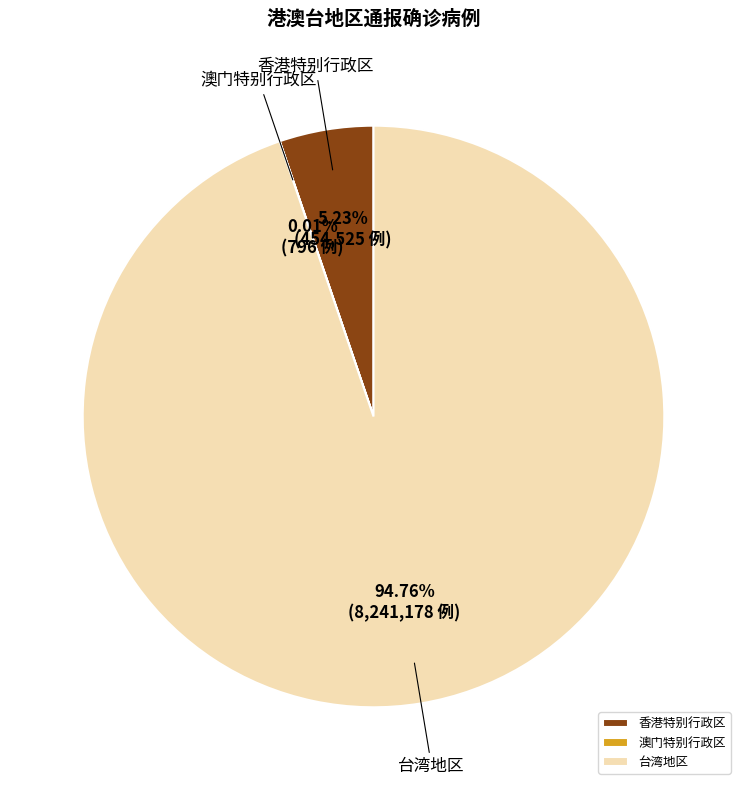

What is the largest slice in the pie chart?

台湾地区